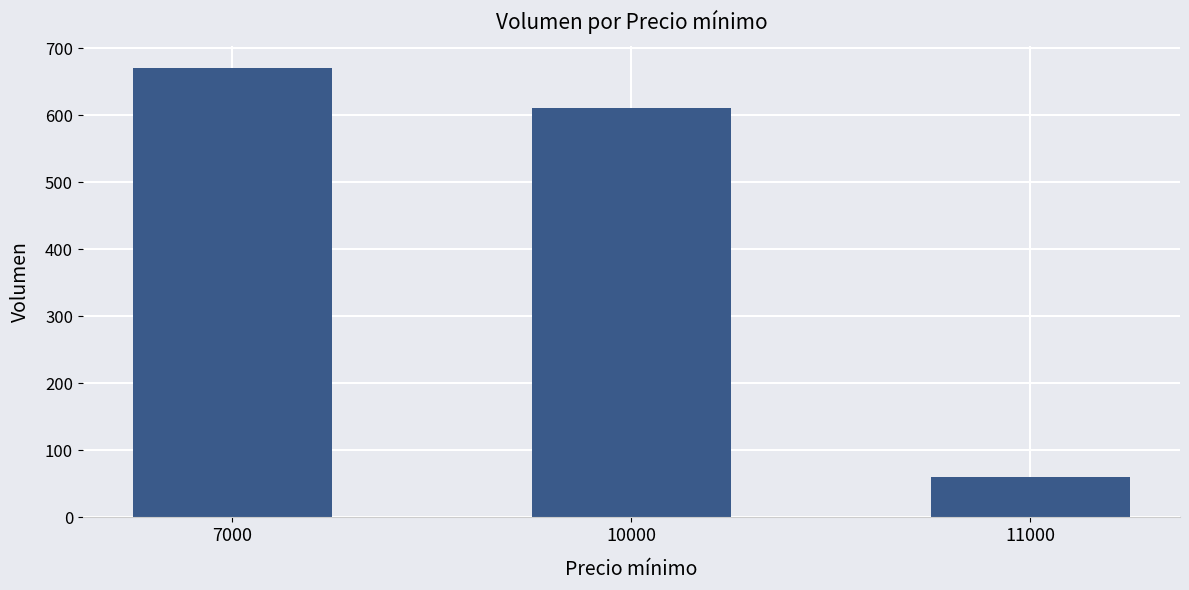

True or false: the data shows 610 at 10000.

True